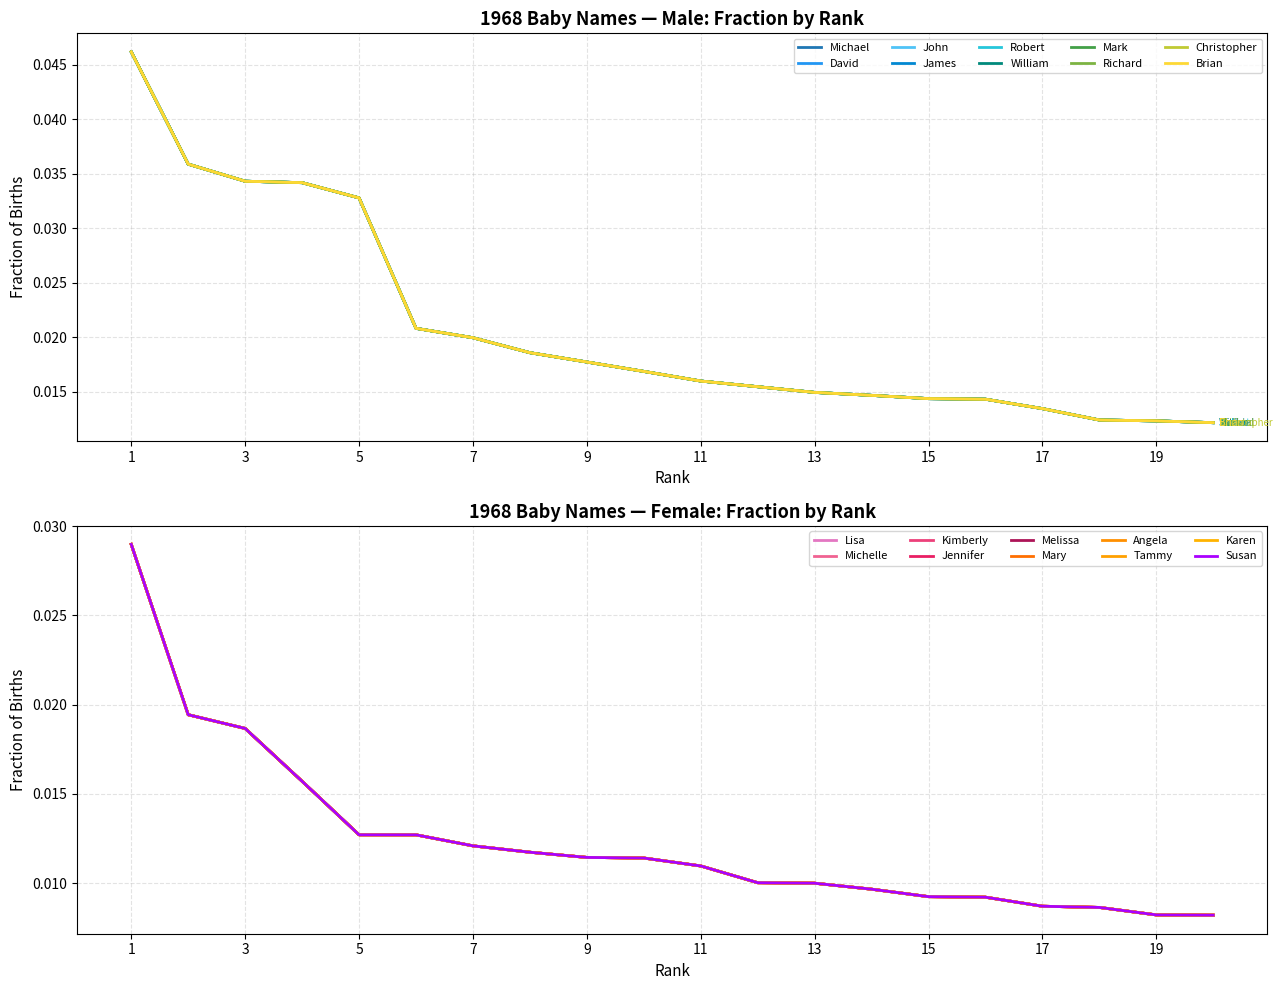

How many categories are shown in the chart?

20